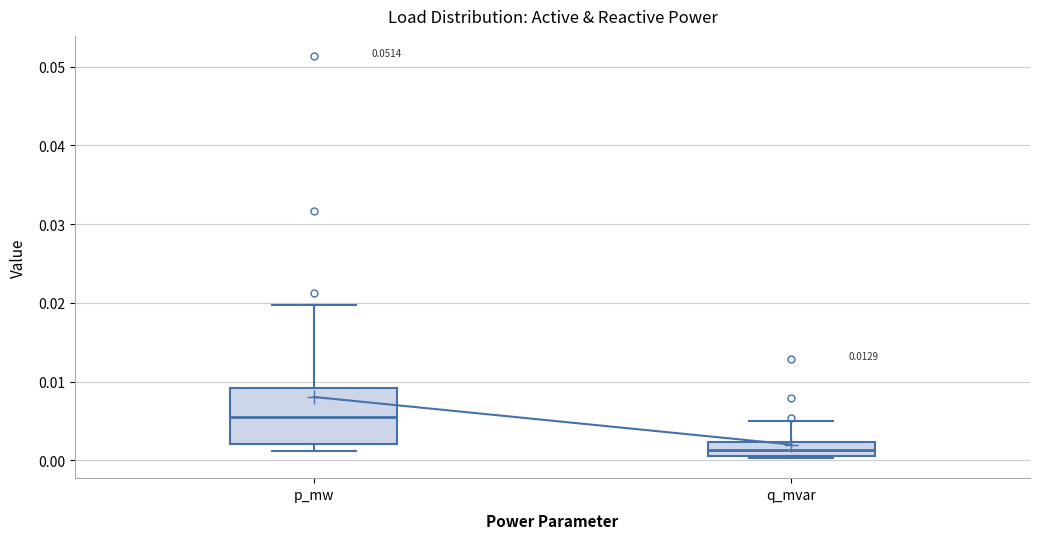

Which box's median line is the lowest?

q_mvar